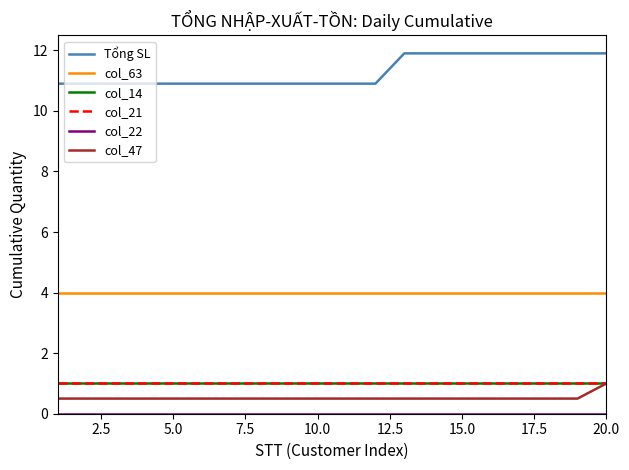

How many lines are shown in the chart?

6